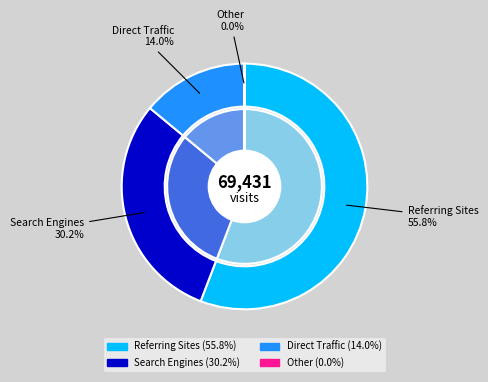

Is it true that Direct Traffic is 14% of the pie?

True